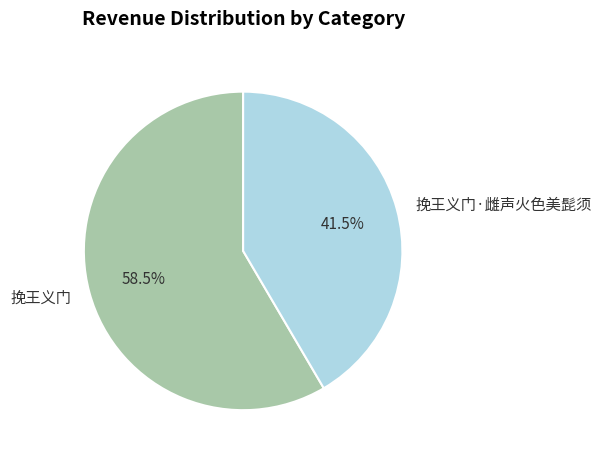

How much of the chart is everything except 挽王义门?

41.5%